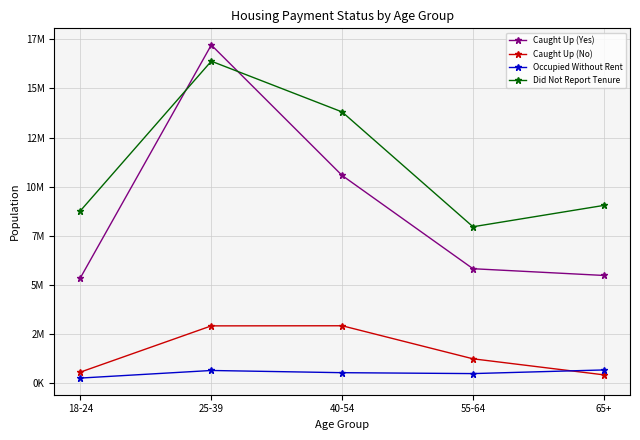

True or false: Caught Up (Yes) and Occupied Without Rent intersect in this chart.

False